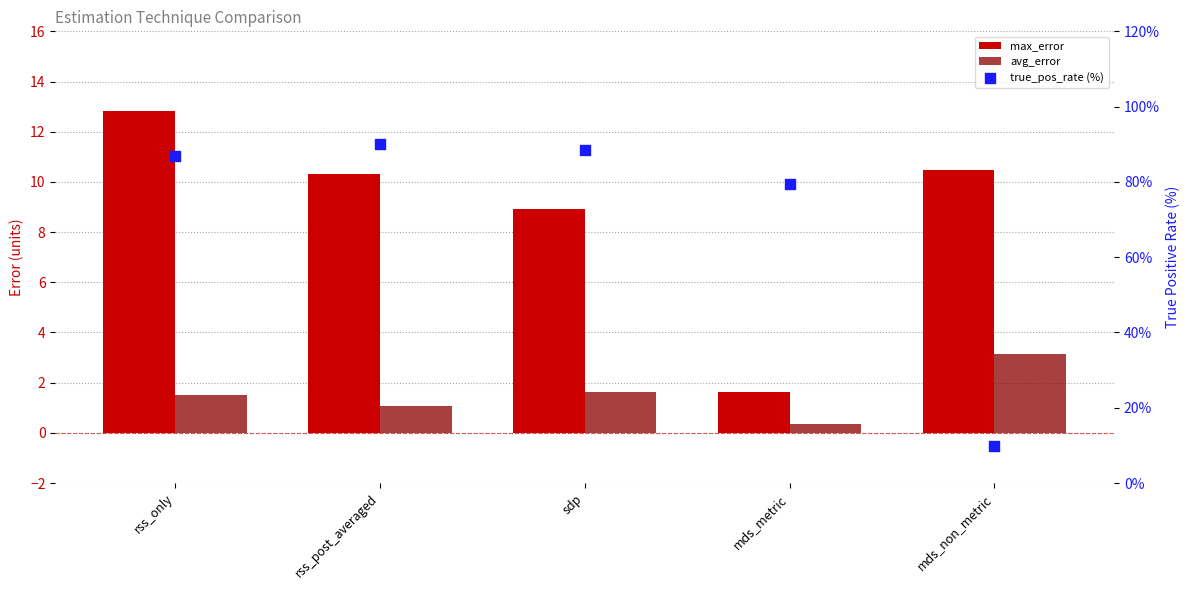

At which category is the sum across all series the highest?

rss_post_averaged